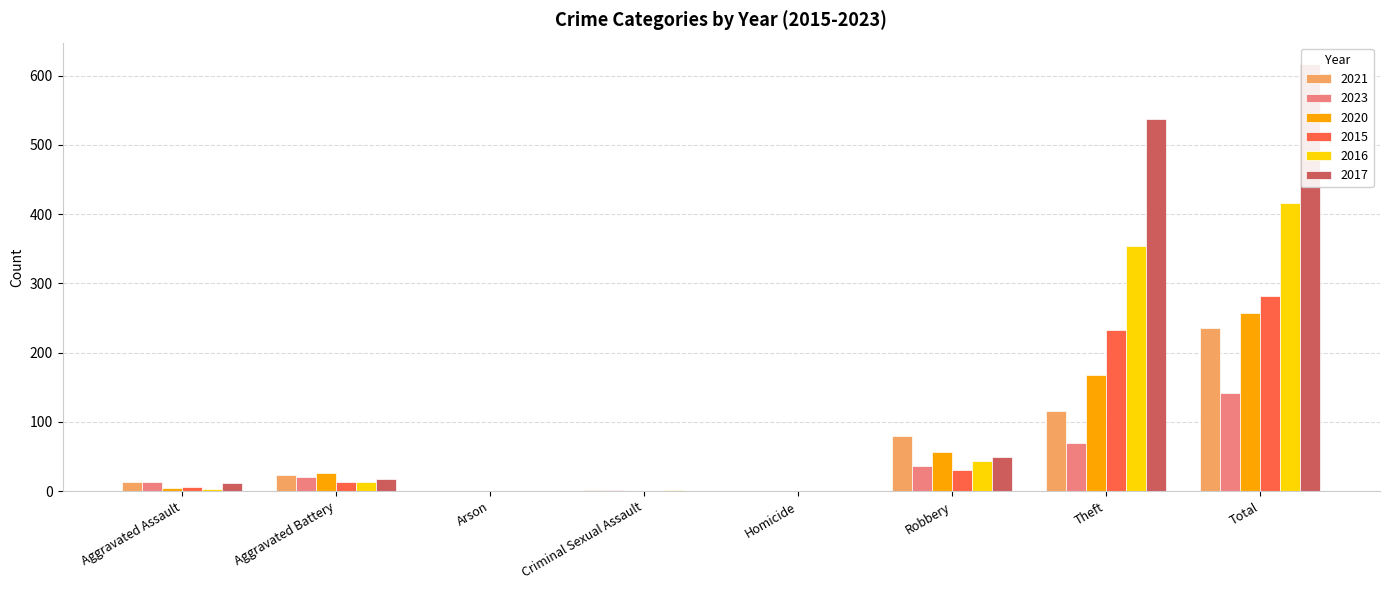

What is the total value across all series at Robbery?

296